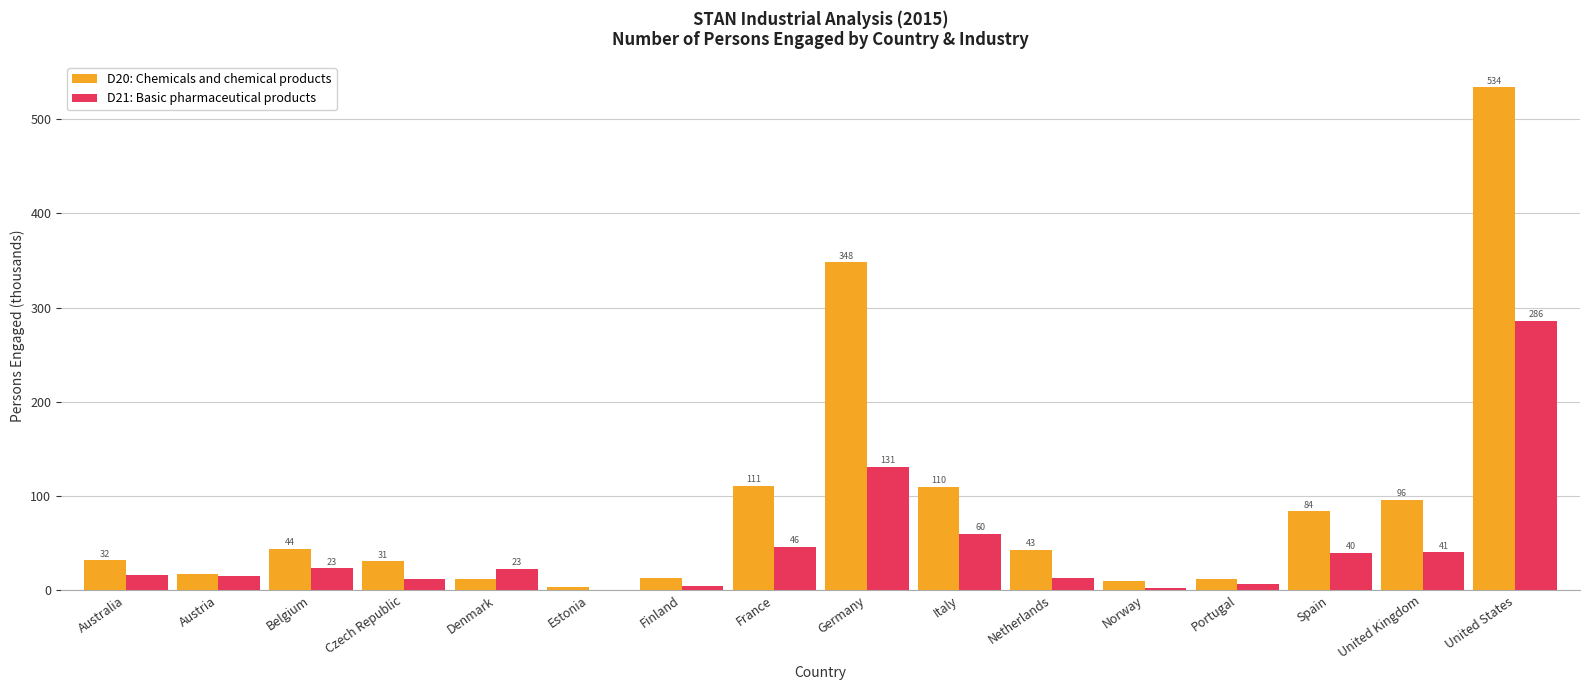

Is the value of D21: Basic pharmaceutical products at Austria greater than the value of D20: Chemicals and chemical products at Spain?

No